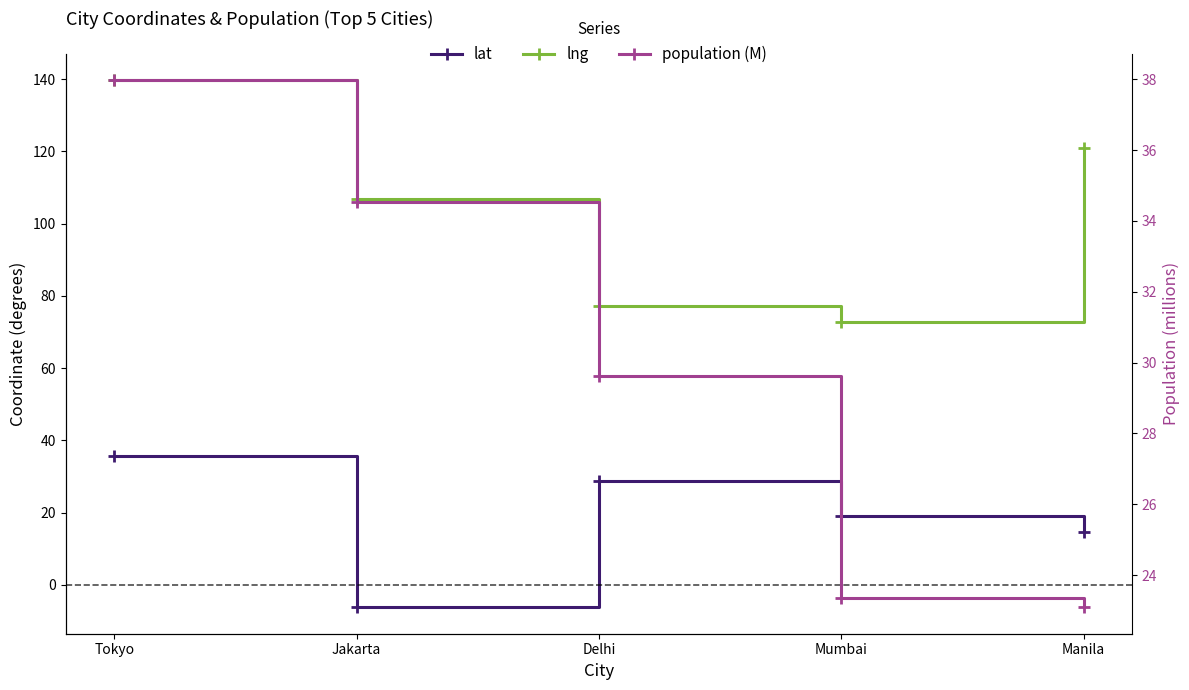

What is the total value across all series at Manila?

158.7